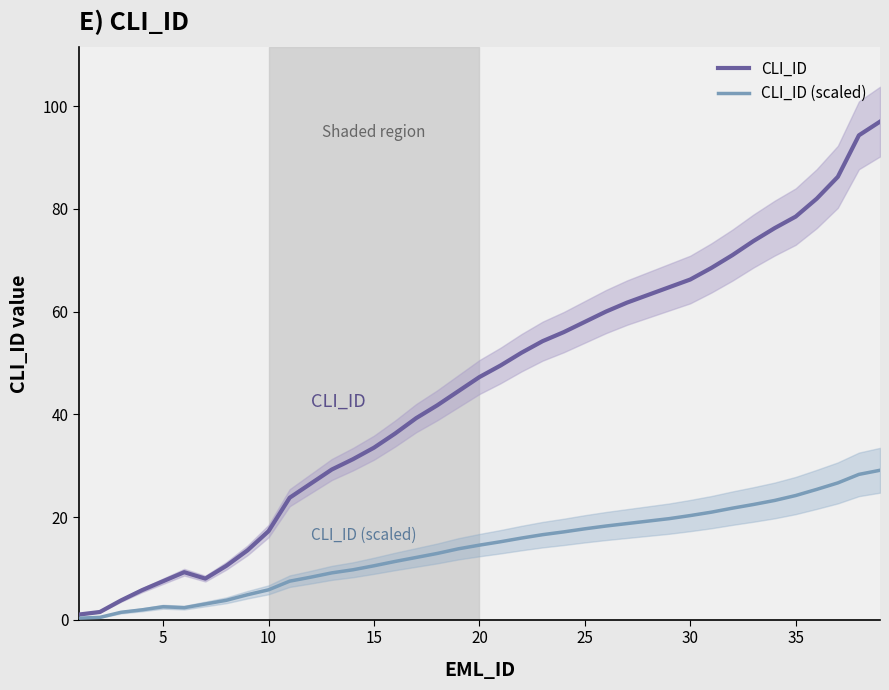

The CLI_ID series shows 100.2 at 30. True or false?

False